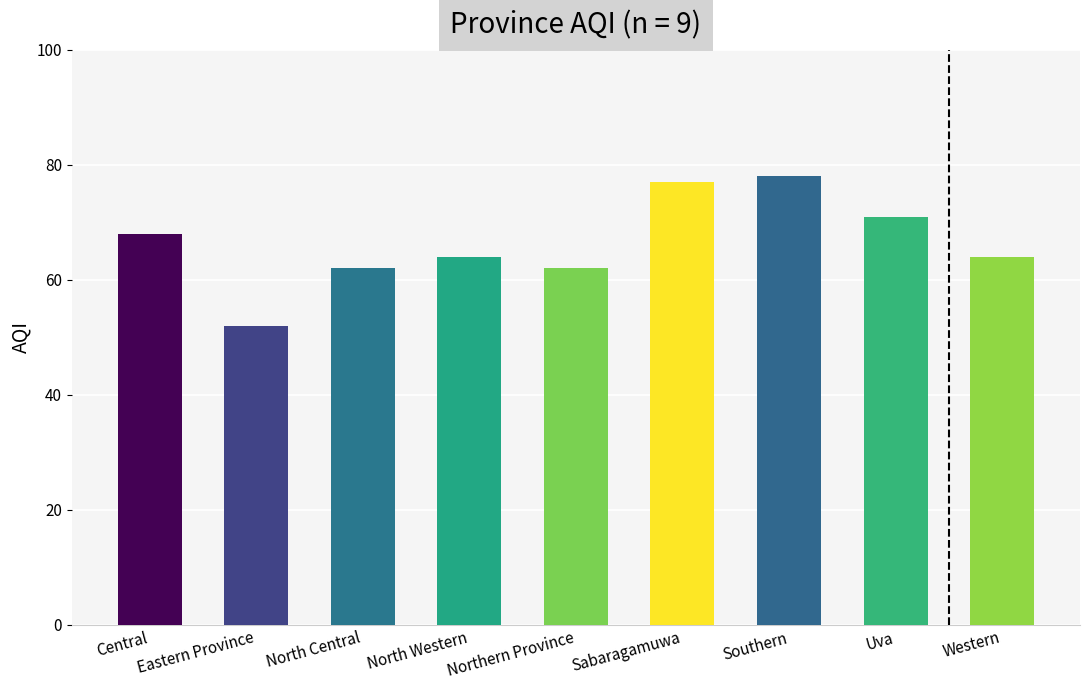

What is the minimum value shown in the chart?

52